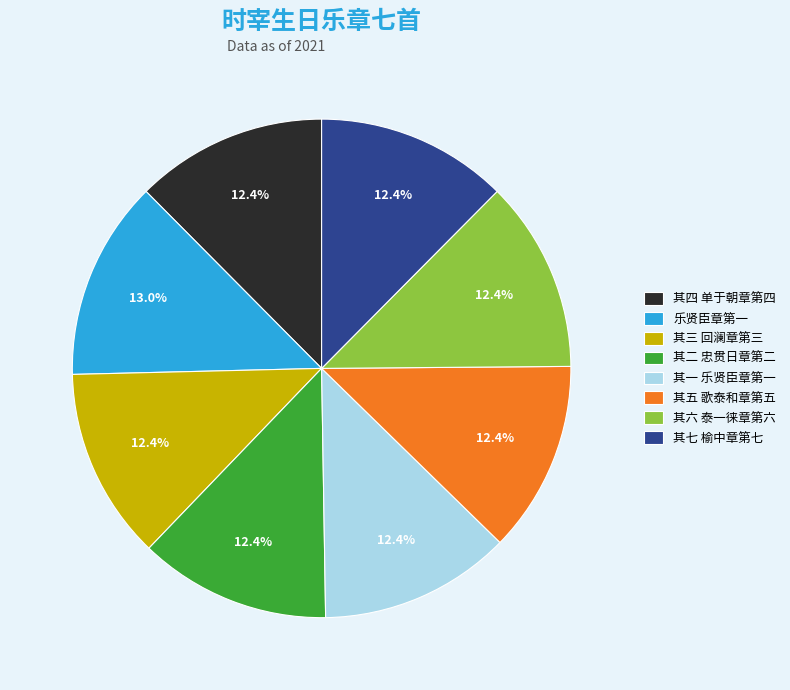

Is 其二 忠贯日章第二 the majority of the pie?

No